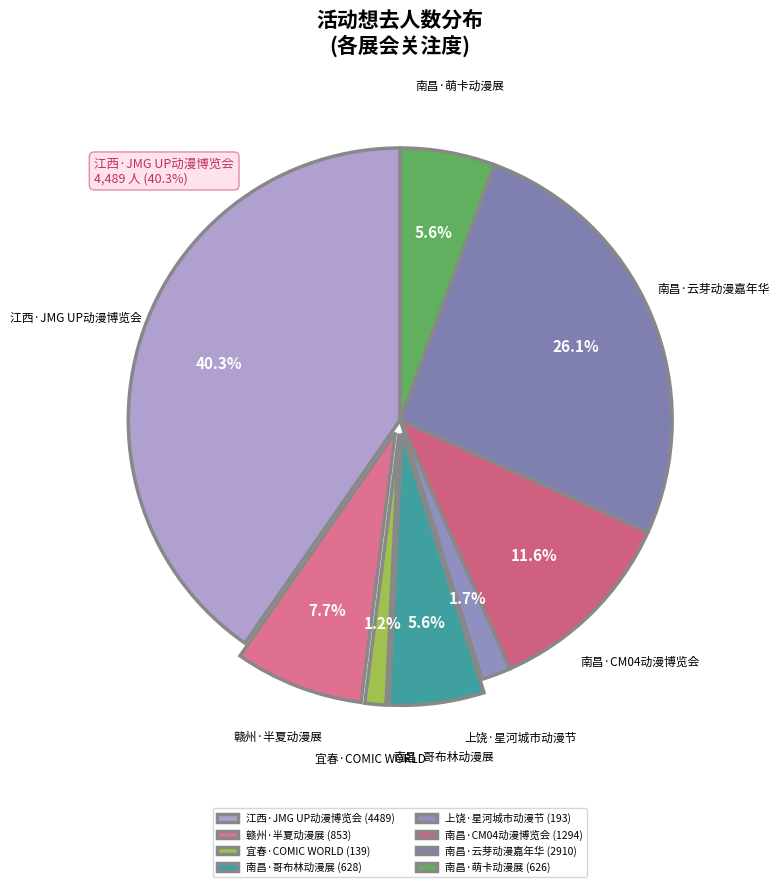

Does any single category account for the majority?

No